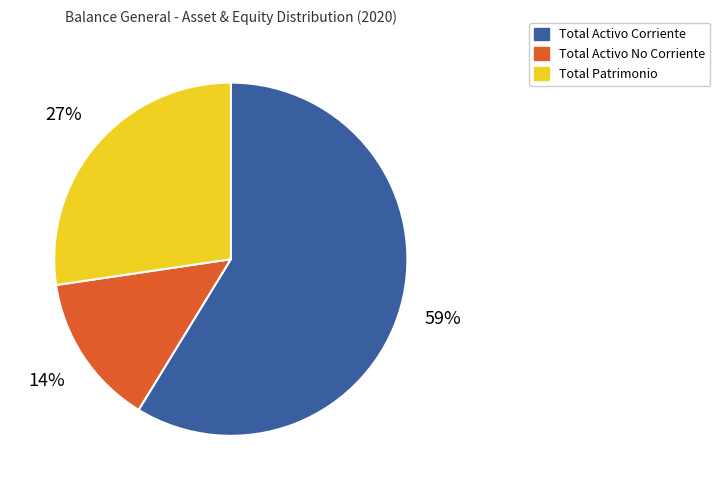

To the nearest percent, what is the difference between the largest and smallest slice percentages?

45%